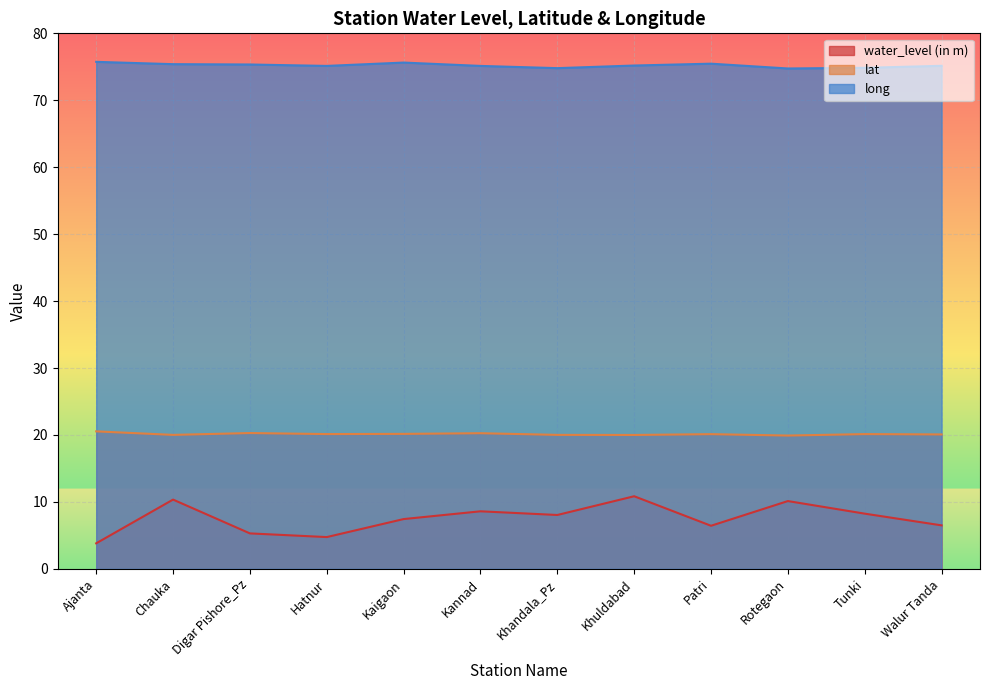

What is the sum of all long values?

902.6